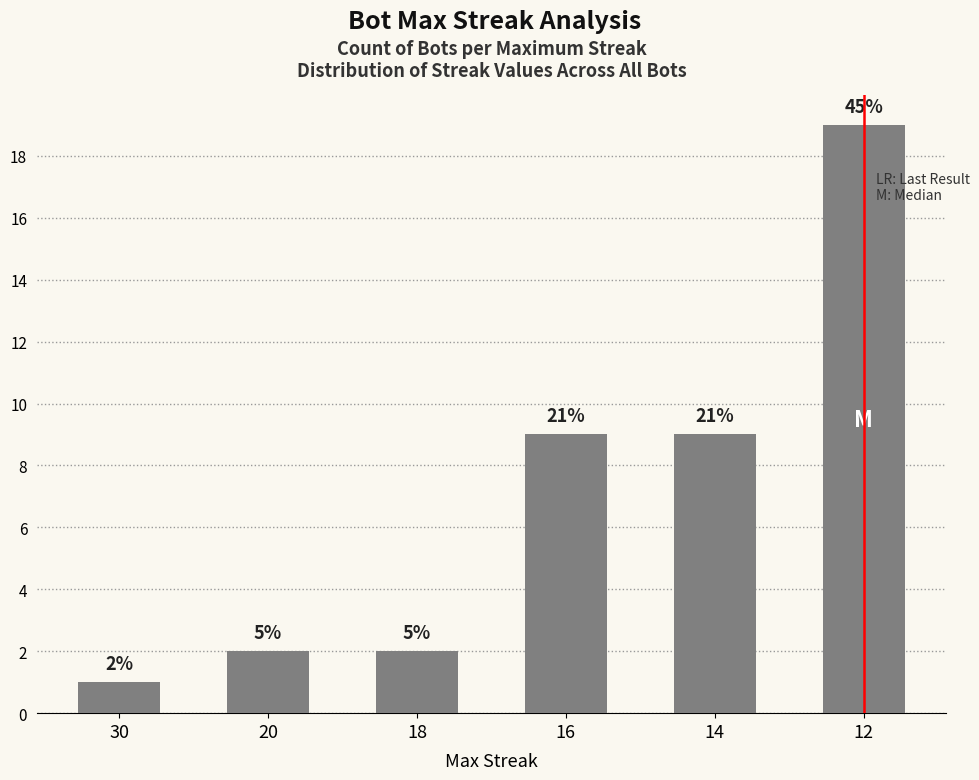

What is the greatest value displayed?

19